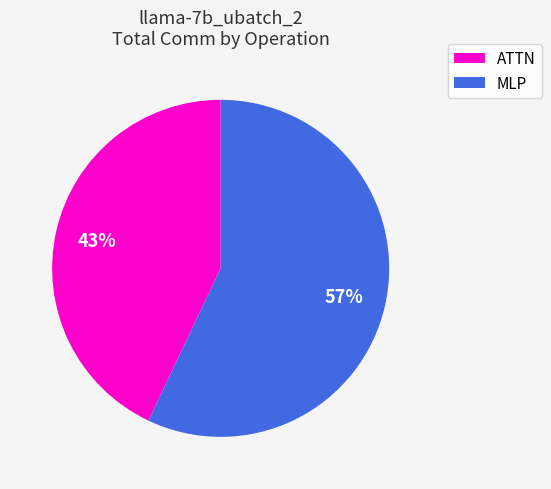

Is there any slice that represents more than half of the pie?

Yes